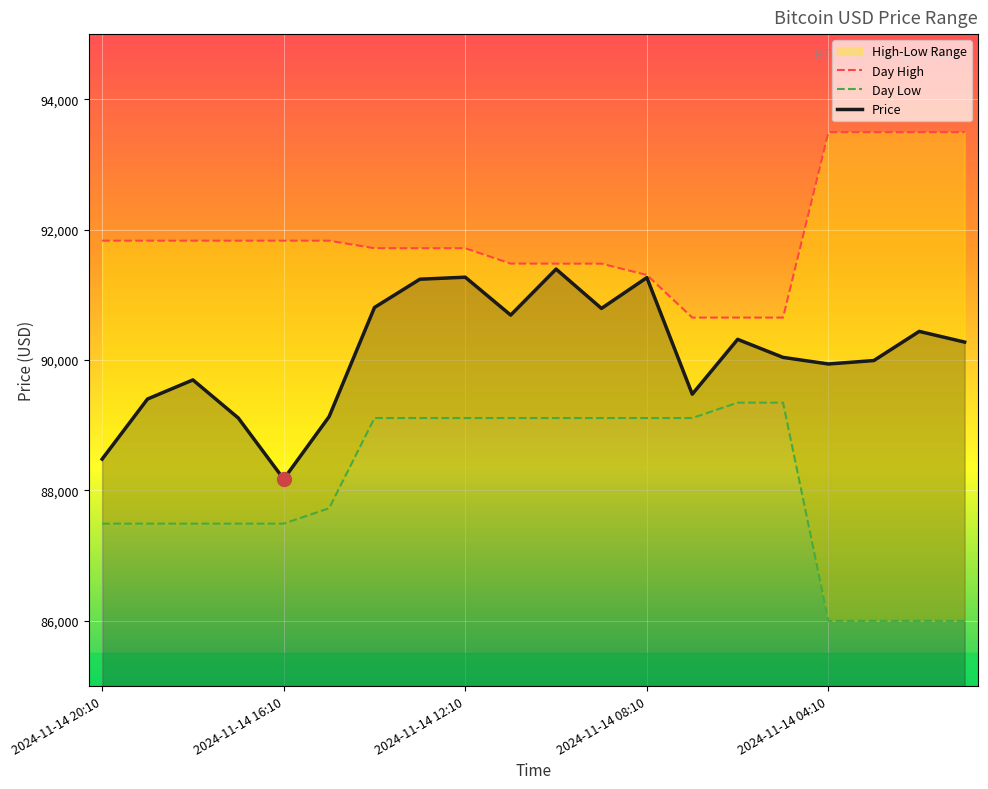

The Day High series shows 150740.3 at 19. True or false?

False